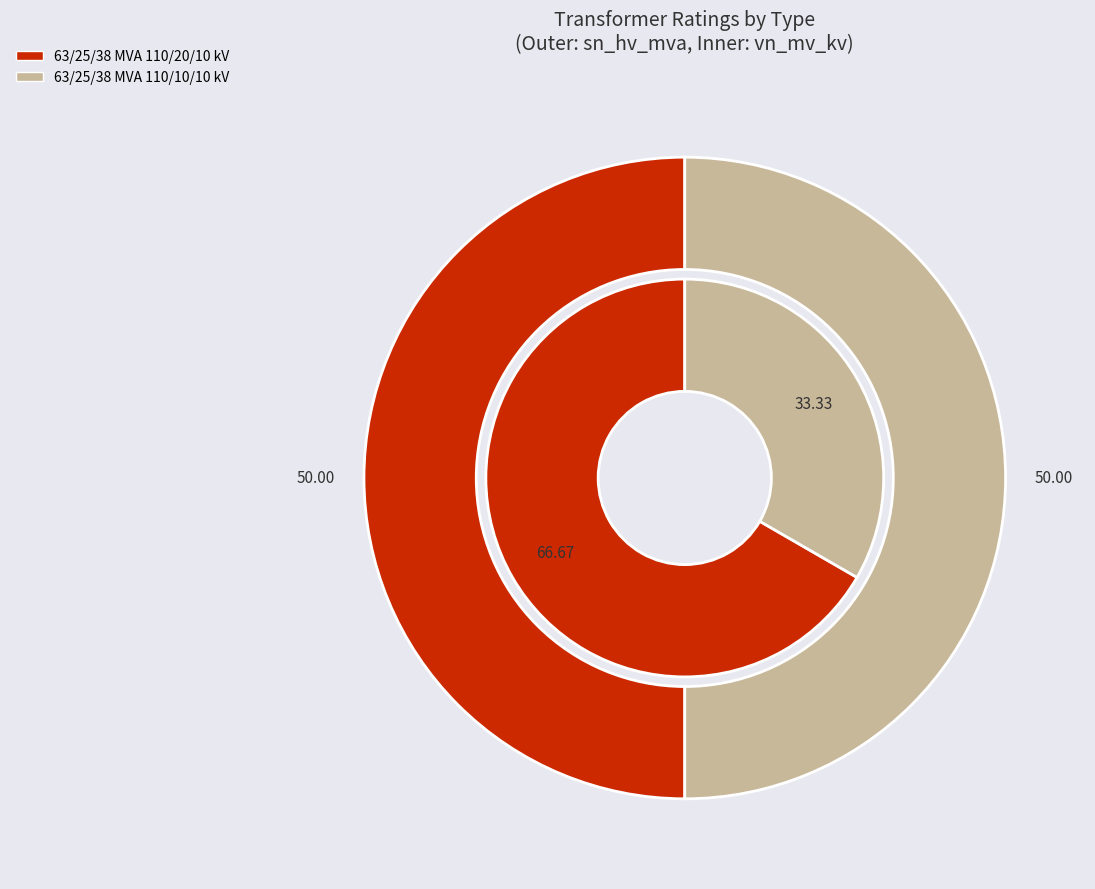

To the nearest percent, what is the average slice percentage?

50%